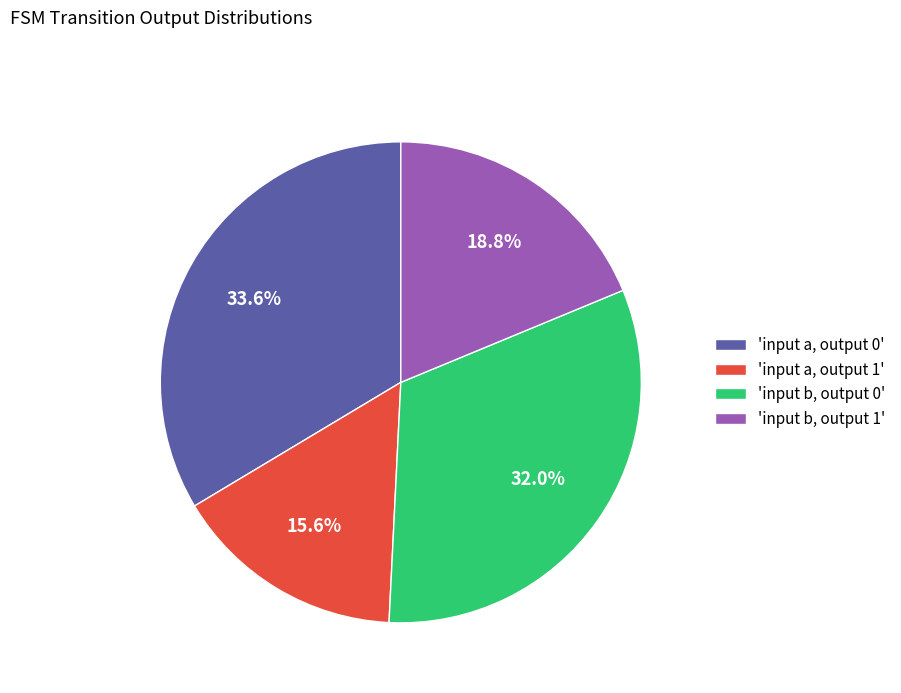

Is the sum of 'input b, output 1' and 'input b, output 0' greater than half?

Yes